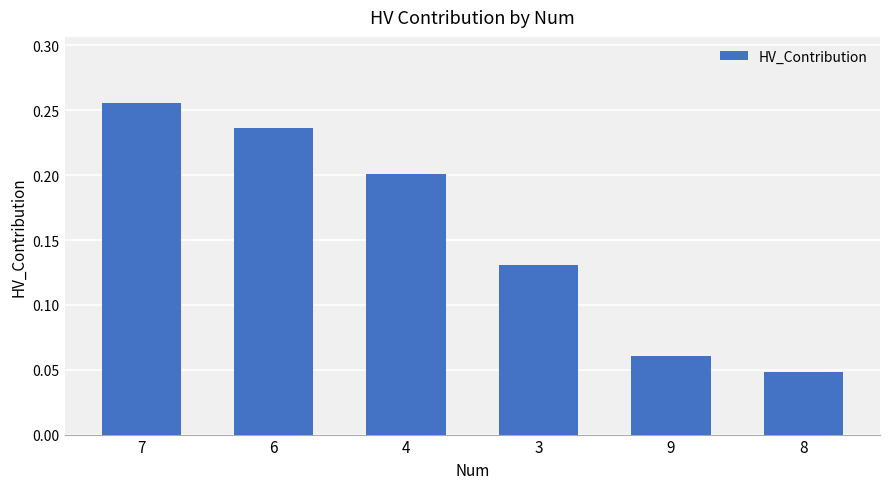

Count the number of data series in this chart.

1